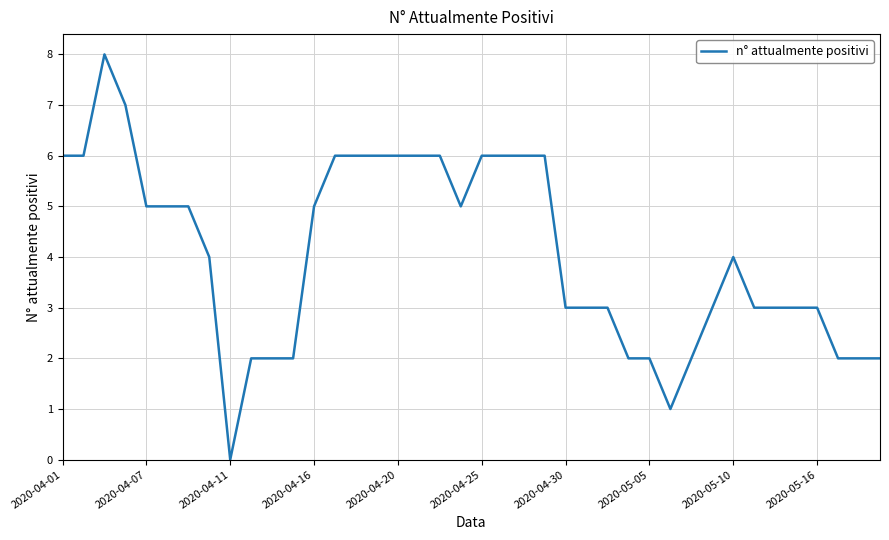

What is the greatest value displayed?

8